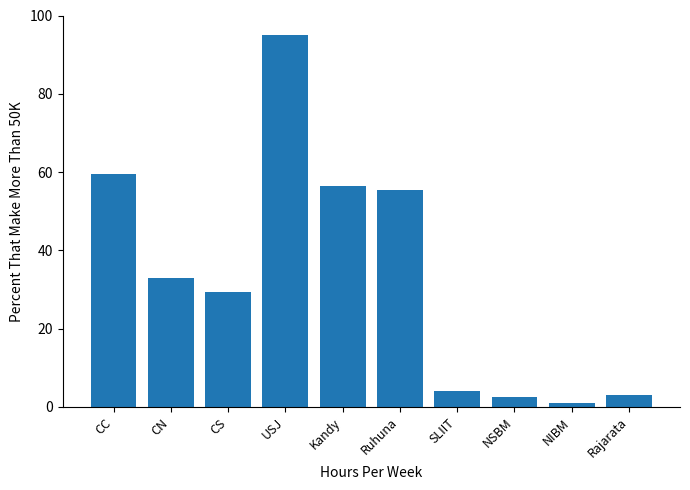

How many values exceed 32?

5